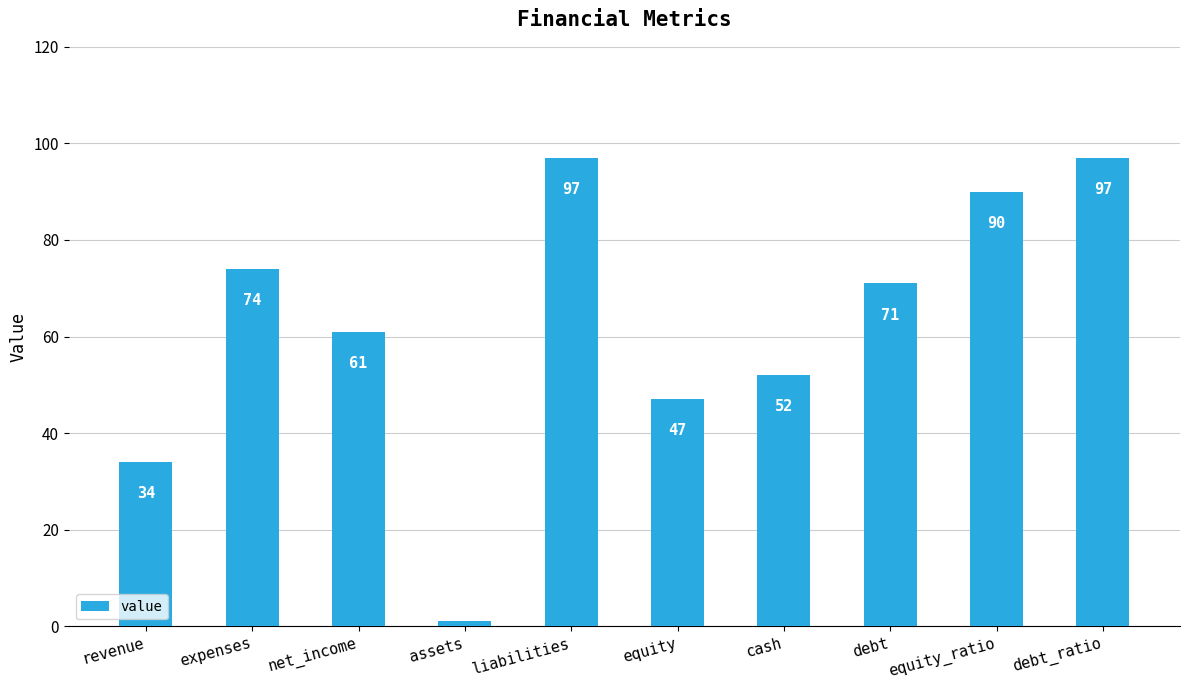

What is the value of the 6th bar from the left?

47